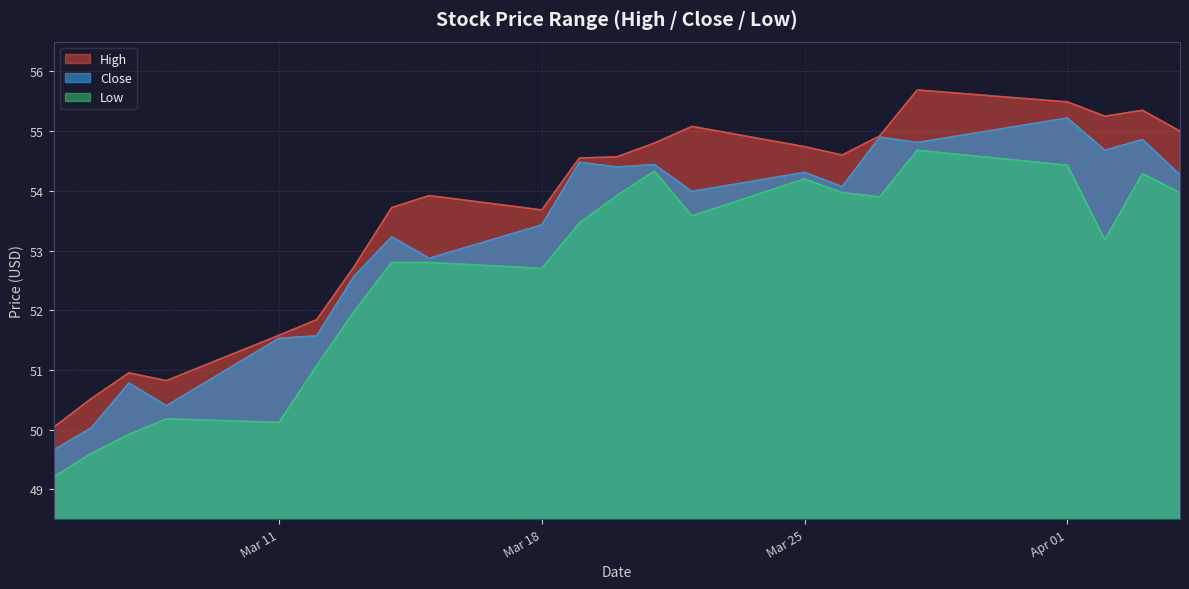

How many values in the High series are below 54?

10